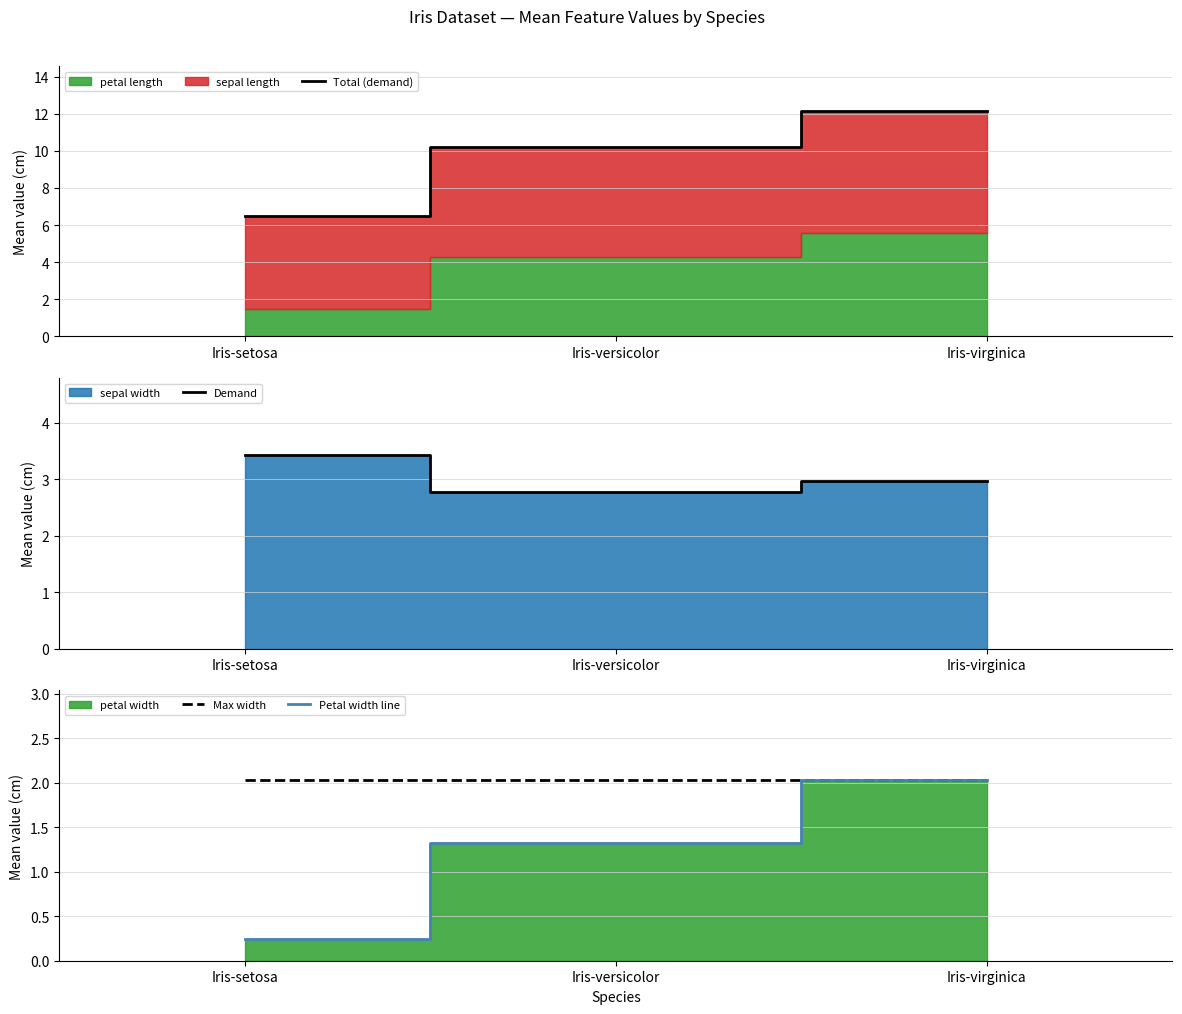

Which series has the largest range (max minus min)?

Total (demand)